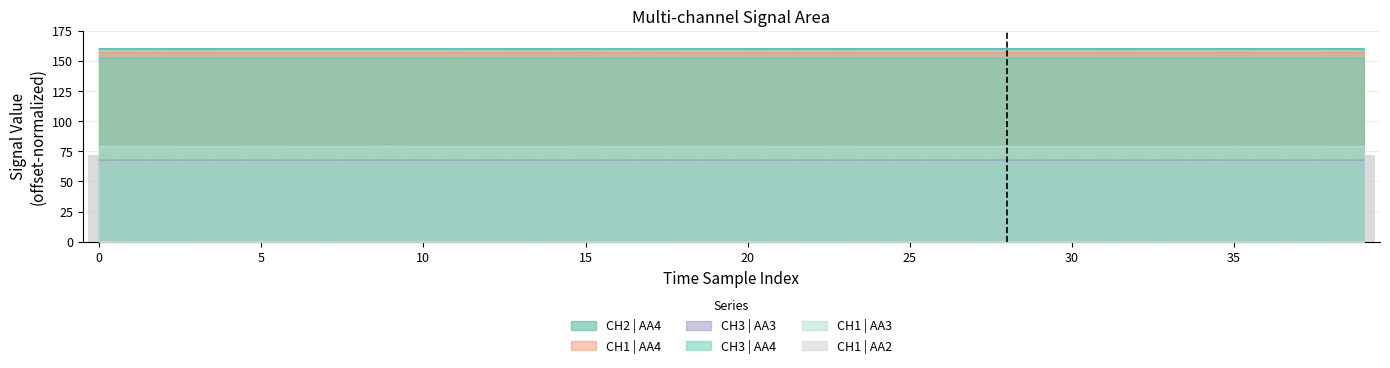

At 26, list the series in order from smallest to largest.

CH1 | AA2, CH3 | AA3, CH1 | AA3, CH3 | AA4, CH1 | AA4, CH2 | AA4